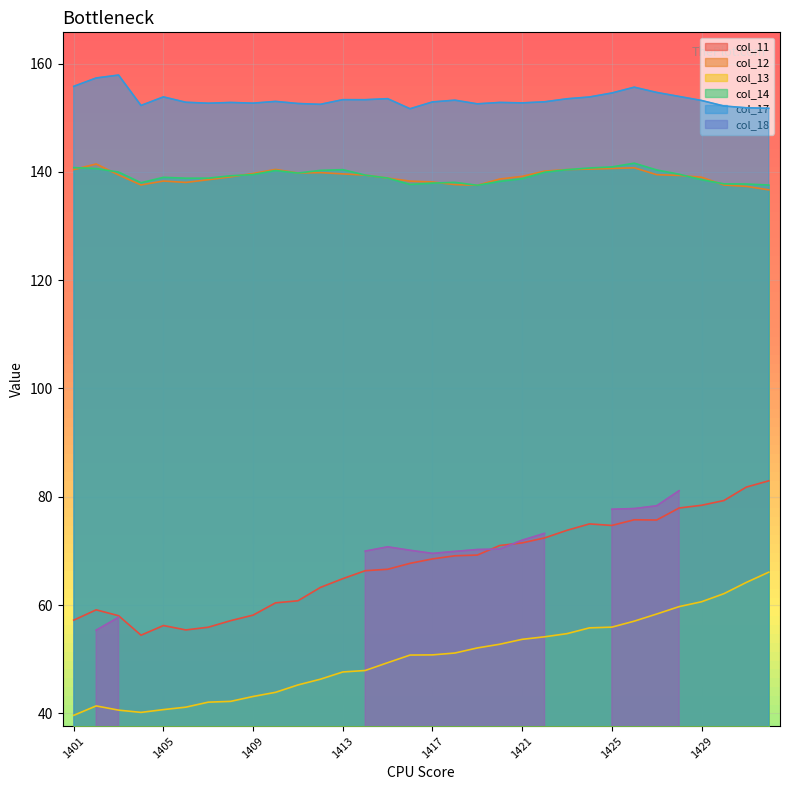

What is the sum of all col_17 values?

4910.2